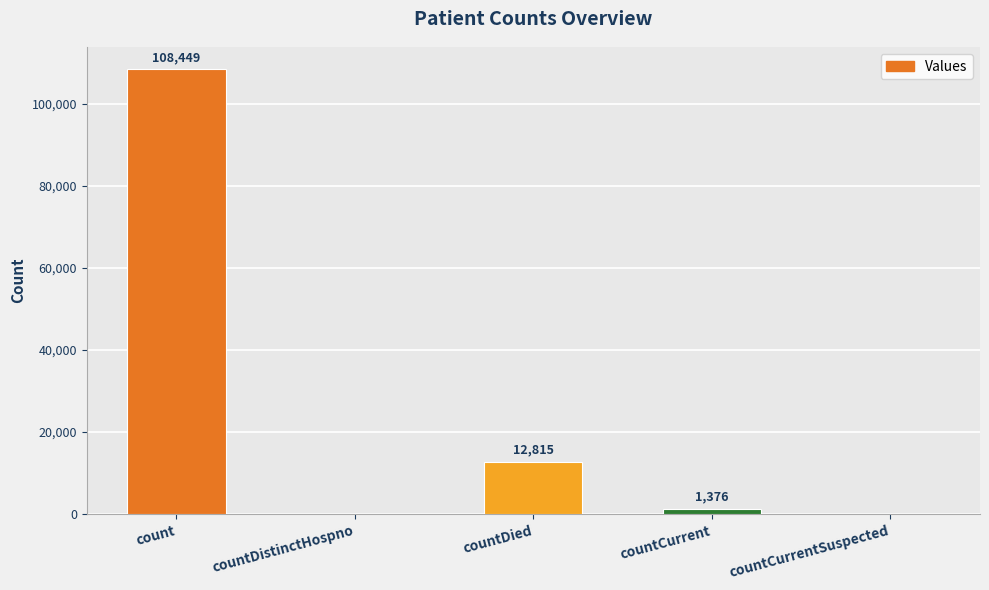

The value at count is 108449. True or false?

True